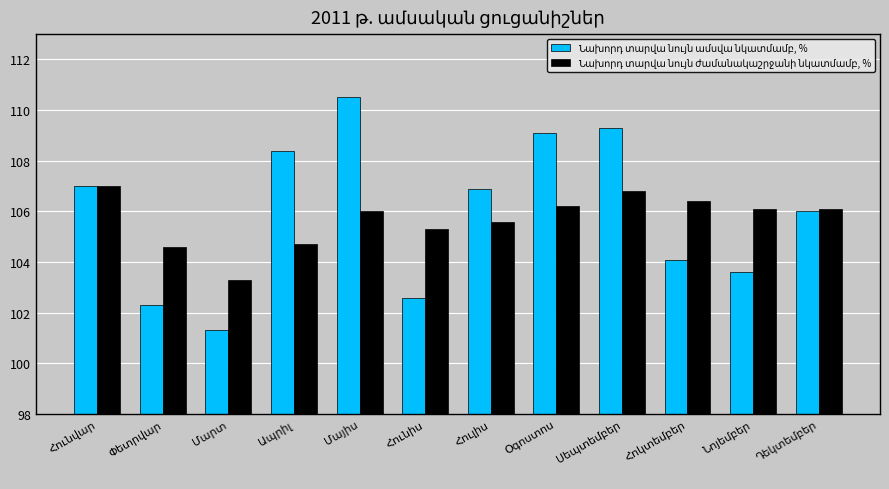

List the series in order of their overall mean, highest first.

Նախորդ տարվա նույն ամսվա նկատմամբ, %, Նախորդ տարվա նույն ժամանակաշրջանի նկատմամբ, %